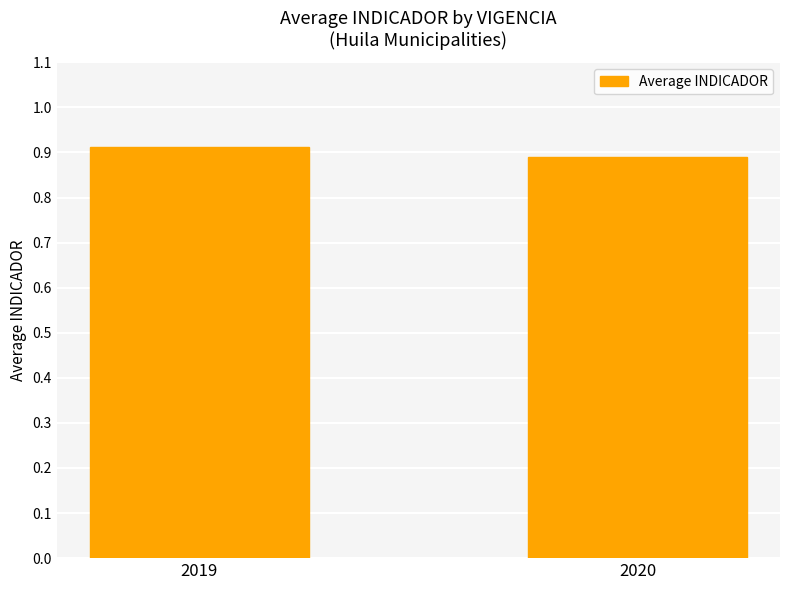

List the labels in order of value, largest first.

2019, 2020